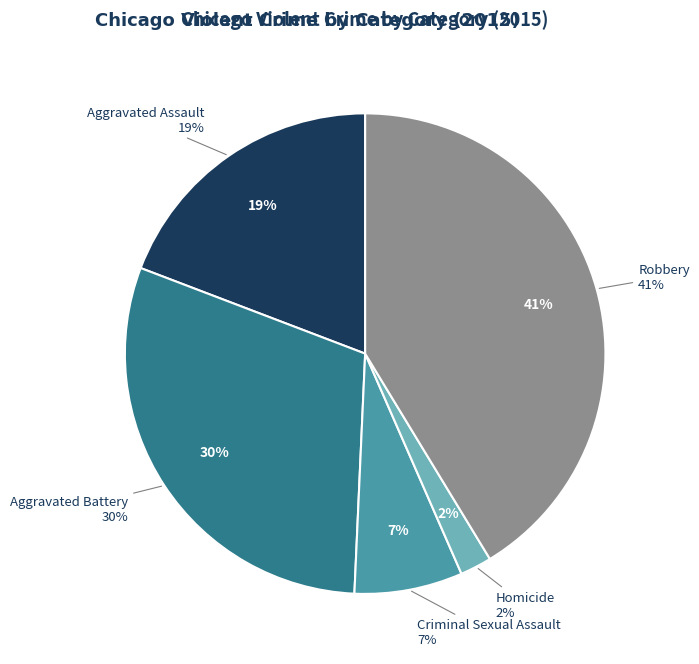

How many slices are in this pie chart?

5